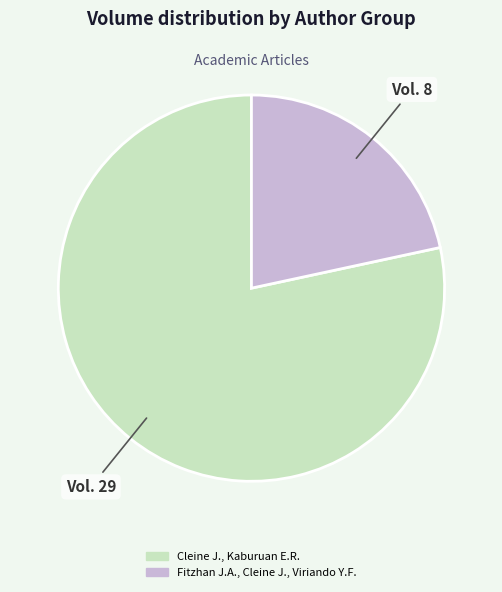

Approximately how many times larger is the value at Fitzhan J.A., Cleine J., Viriando Y.F. compared to Cleine J., Kaburuan E.R.?

0.3